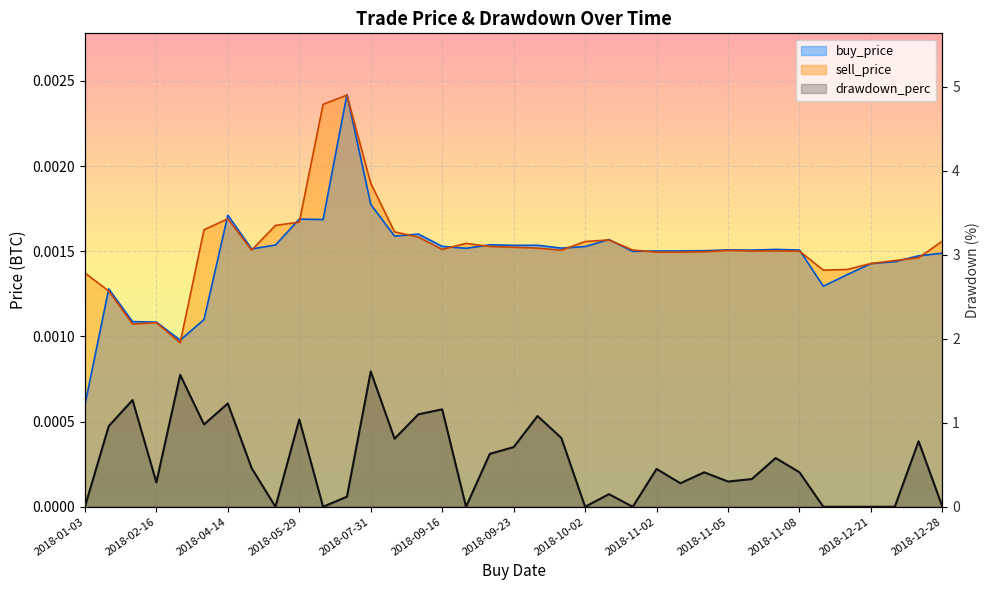

Which category has the lowest value across all series?

2018-01-03